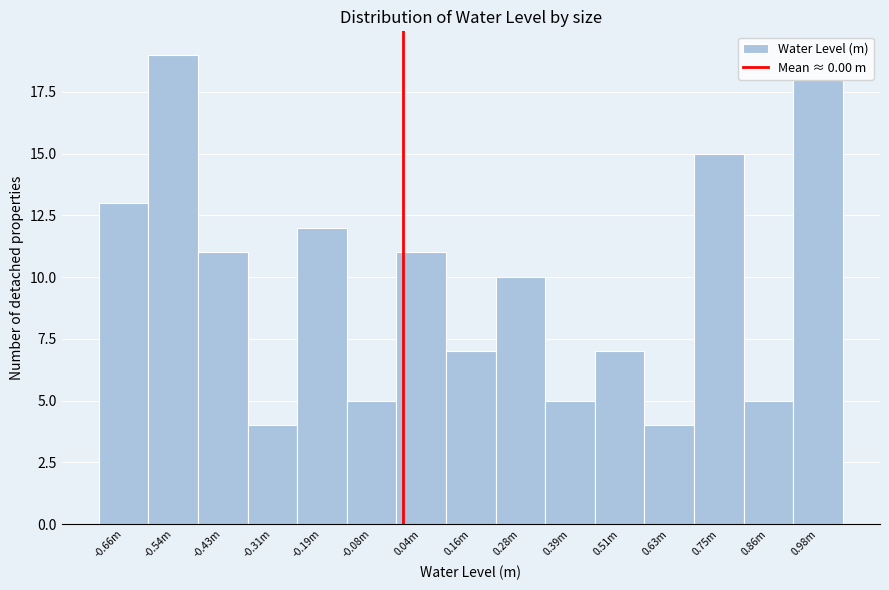

Which has a higher value, 0.75m or 0.98m?

0.98m